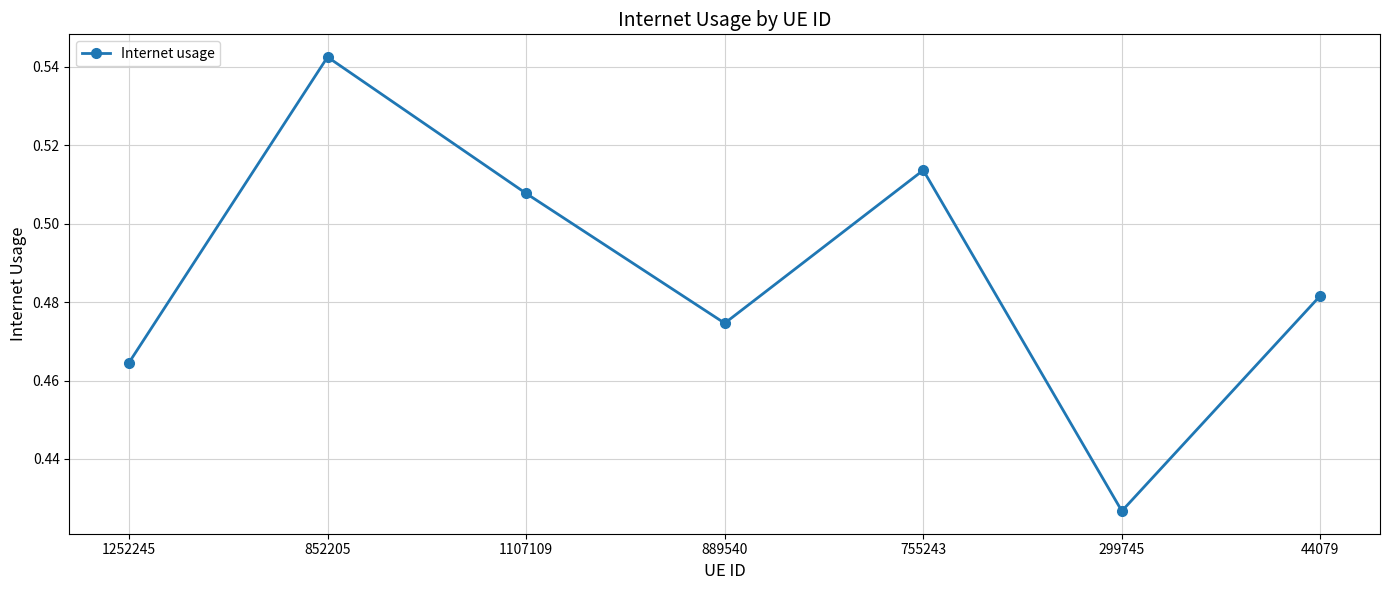

How many values are between 0 and 1?

7